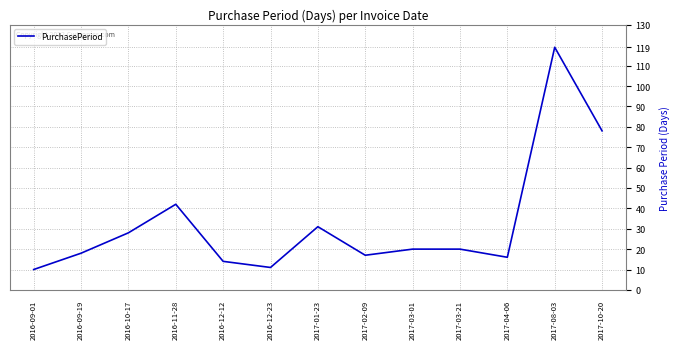

What is the change in value from 2016-11-28 to 2017-03-01?

-22